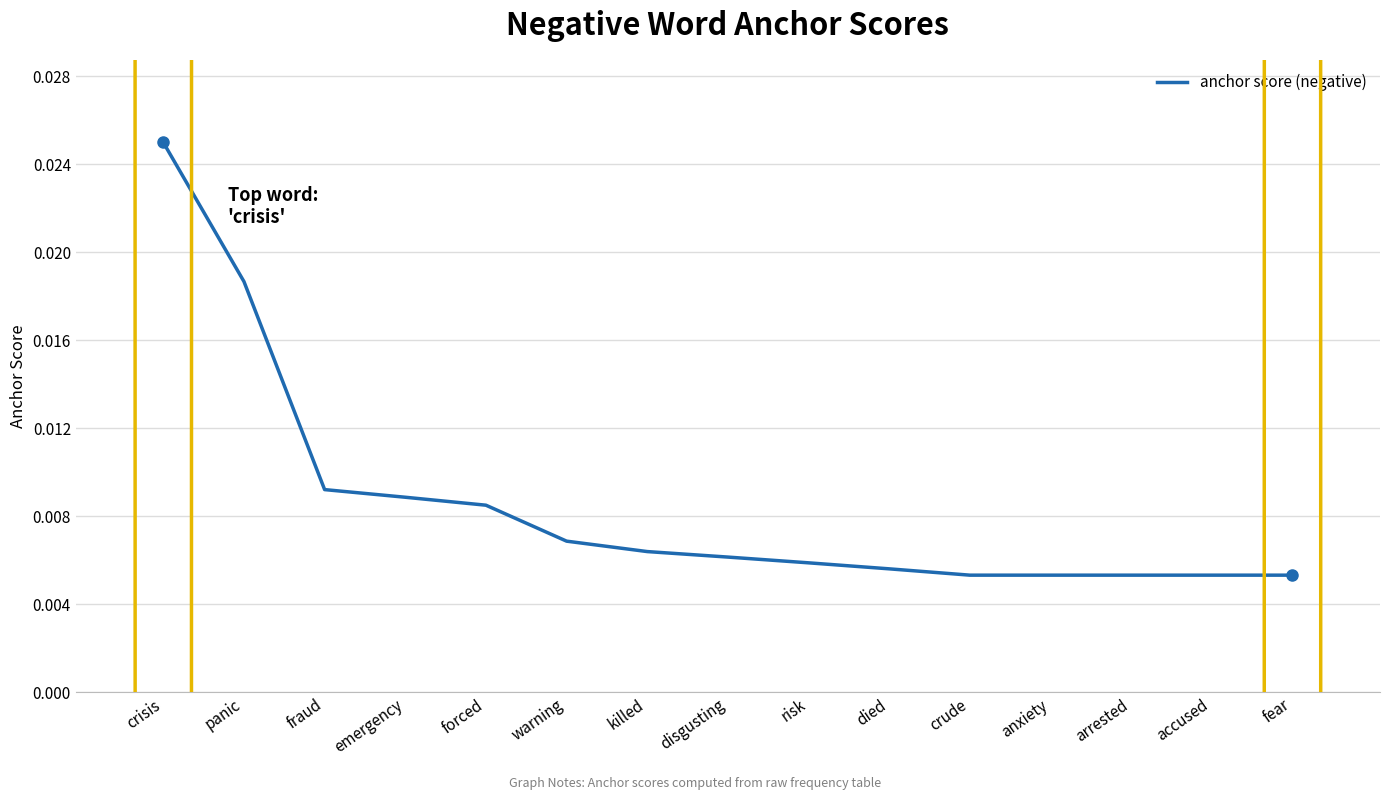

Does the chart display data point markers on the line(s)?

No